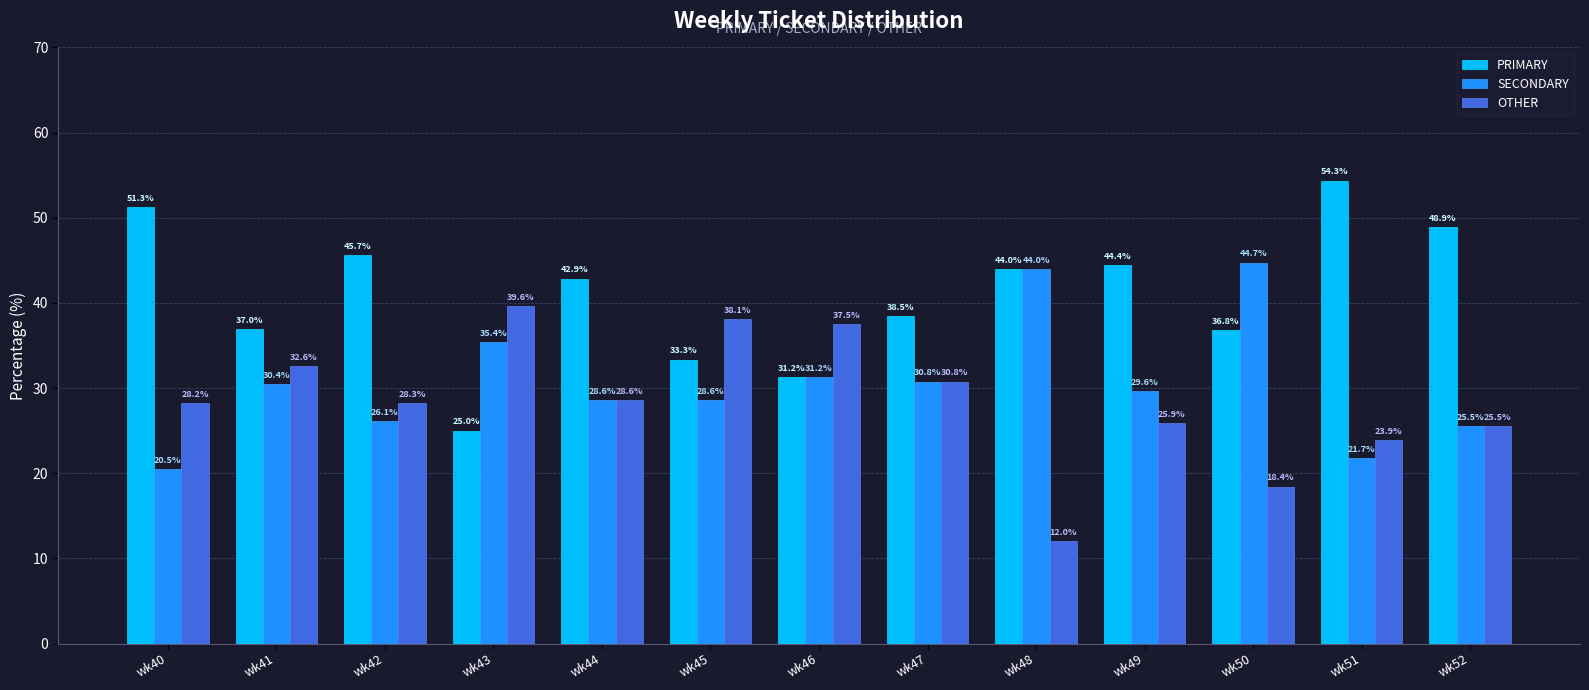

Is the value of PRIMARY at wk46 greater than the value of OTHER at wk46?

No